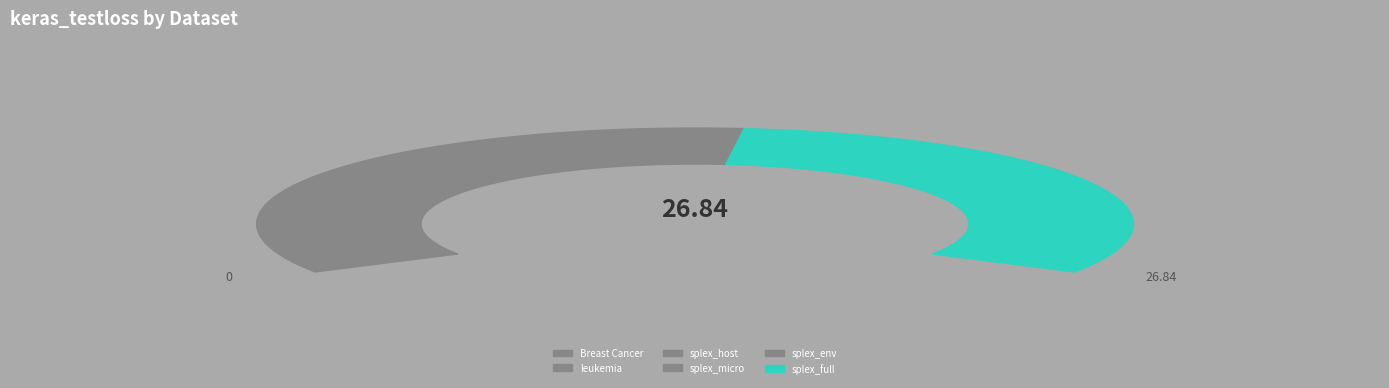

Which slice is the smallest?

leukemia